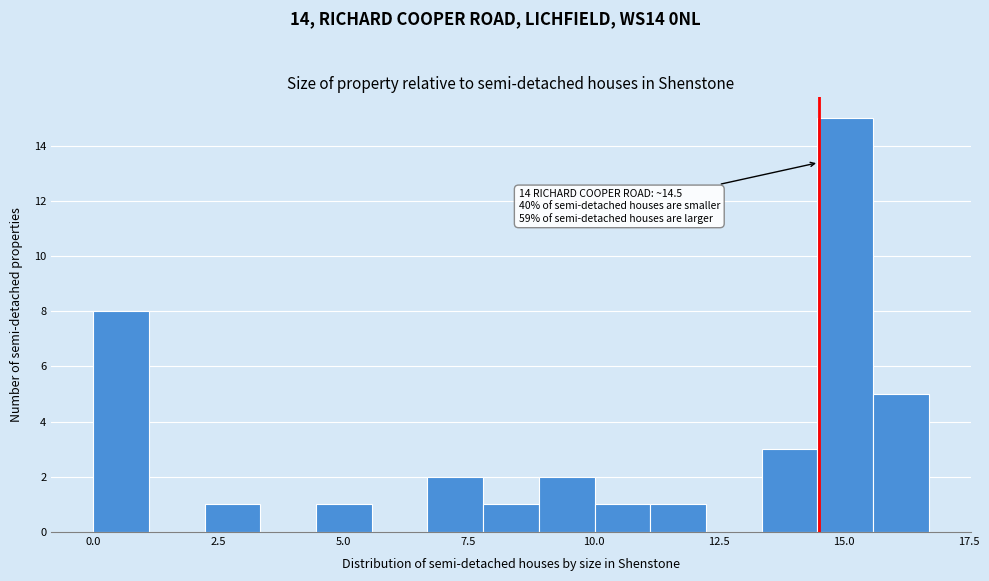

Read against the x-axis, roughly where is the centre of the tallest bar?

15.0